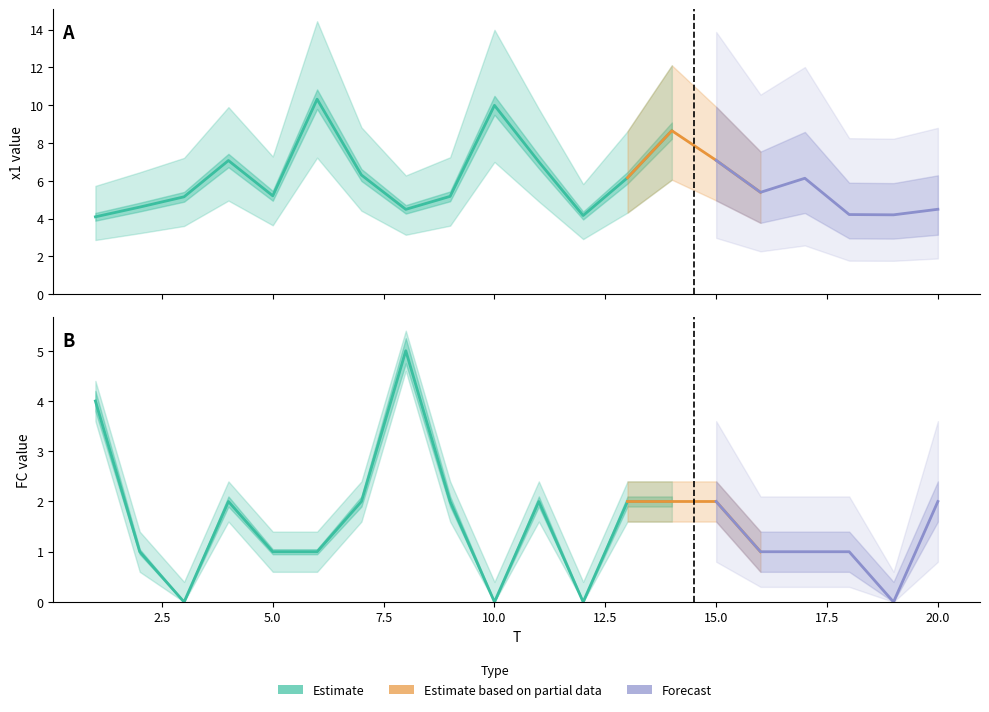

What is the average value of the FC series?

1.6